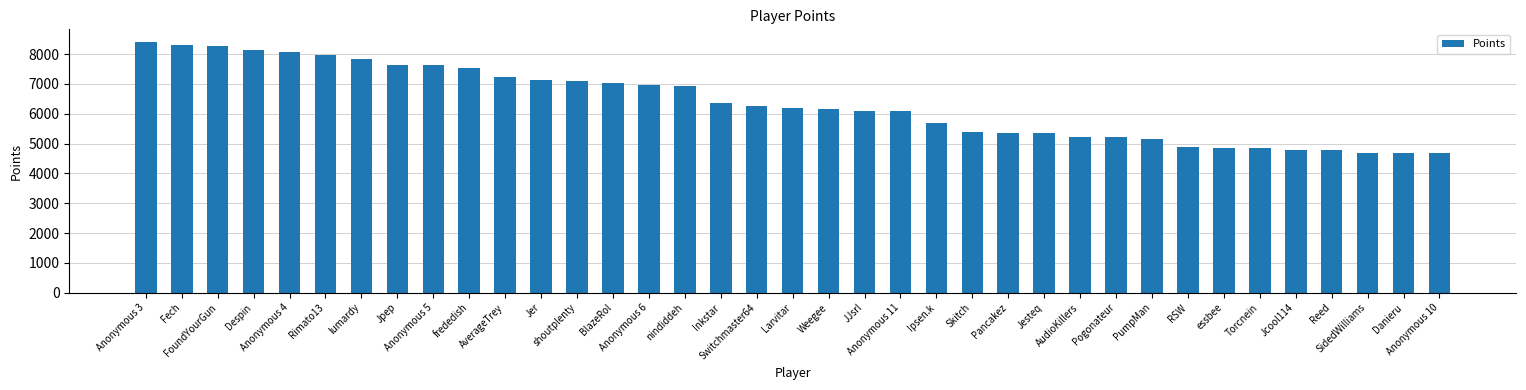

What is the change in value from AudioKillers to SidedWilliams?

-554